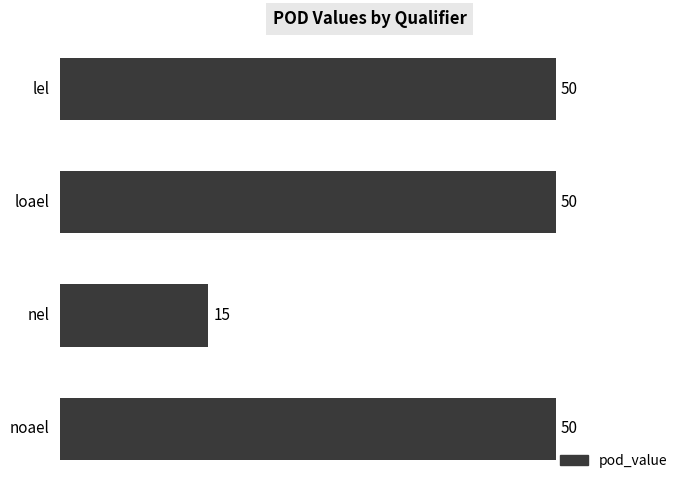

True or false: the data shows 34 at noael.

False